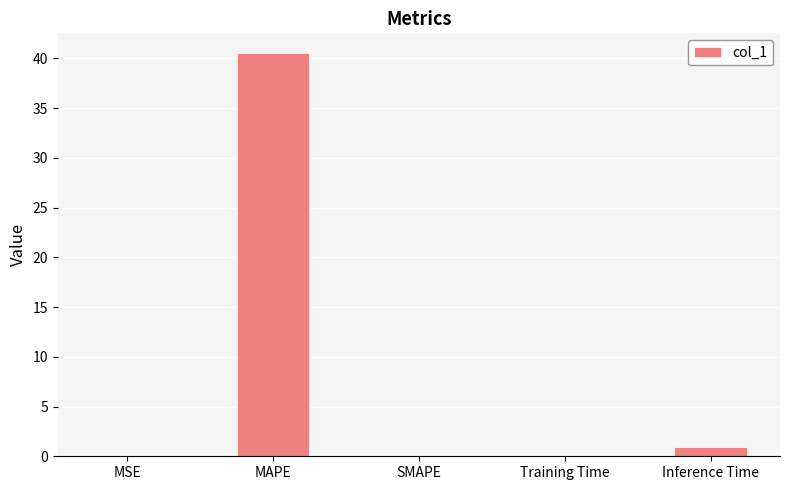

What is the approximate value at Inference Time?

0.9